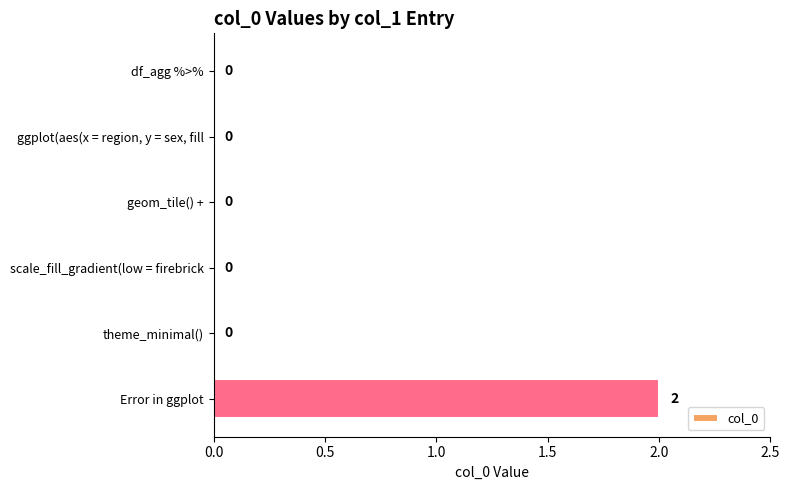

Reading top to bottom, transcribe all the data shown in this chart.

df_agg %>%=0	ggplot(aes(x = region, y = sex, fill=0	geom_tile() +=0	scale_fill_gradient(low = firebrick=0	theme_minimal()=0	Error in ggplot=2